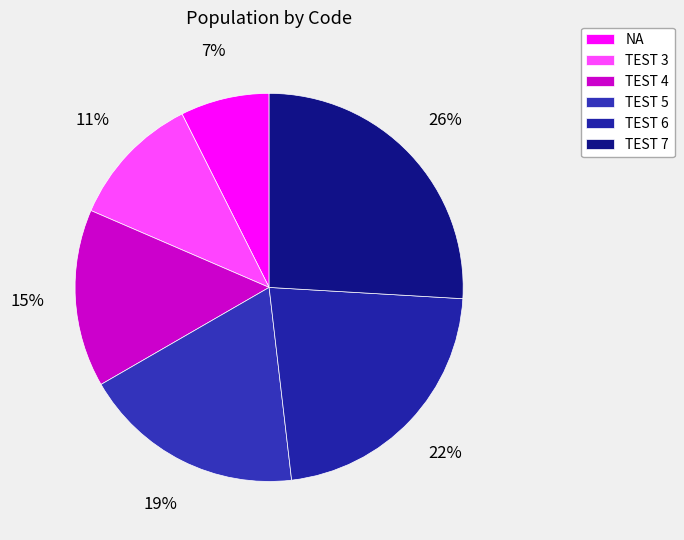

Which category has the biggest portion of the pie?

TEST 7